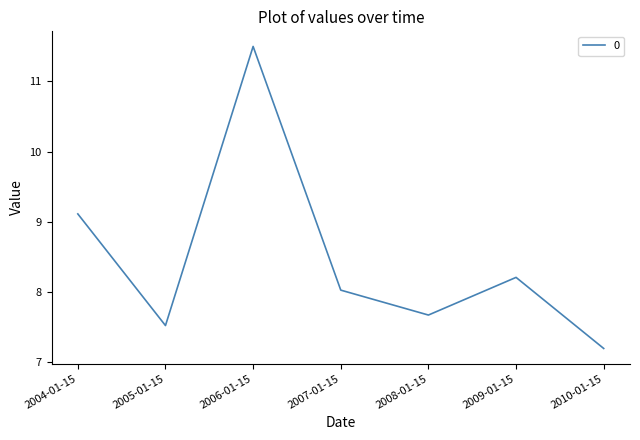

What is the sum of the values at 2006-01-15 and 2005-01-15?

19.0